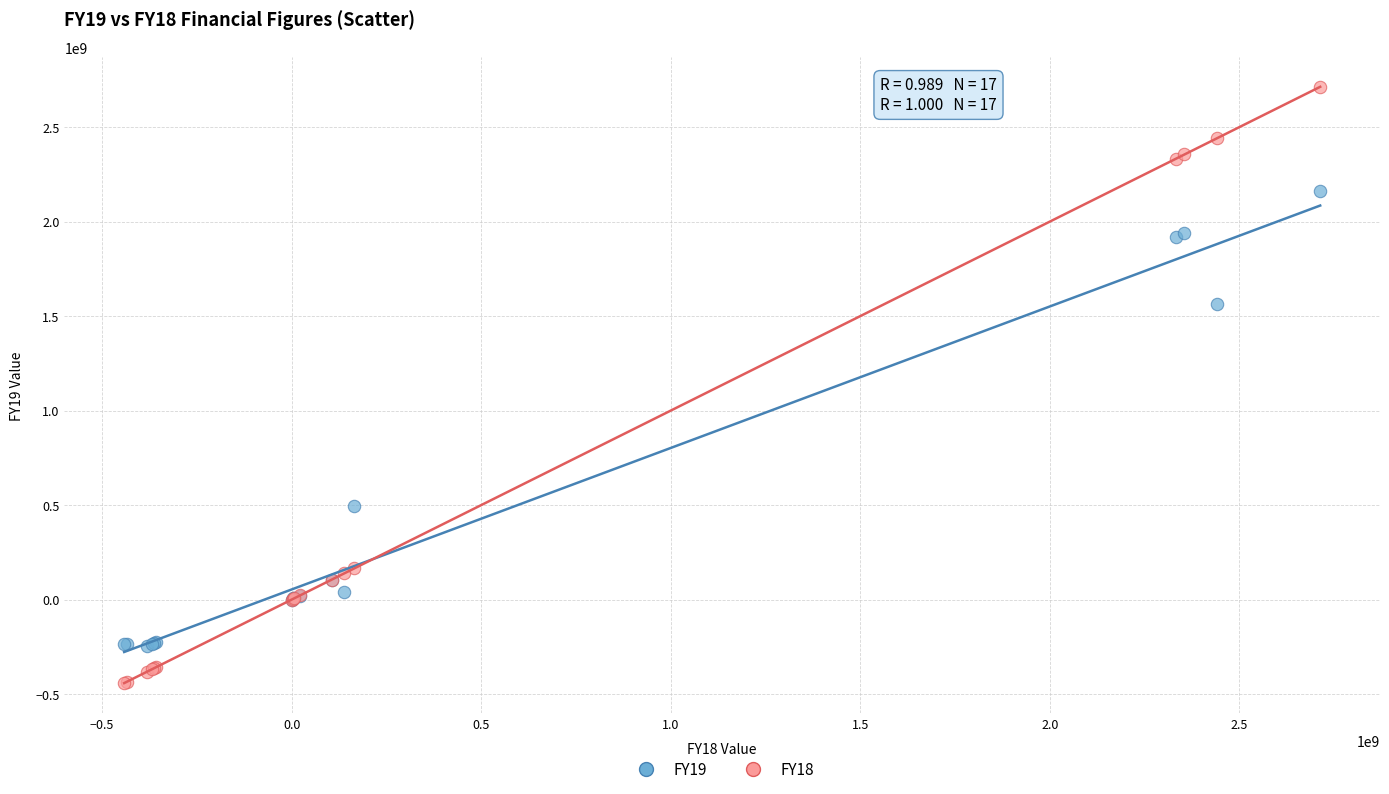

Which series reaches the minimum Y coordinate?

FY18